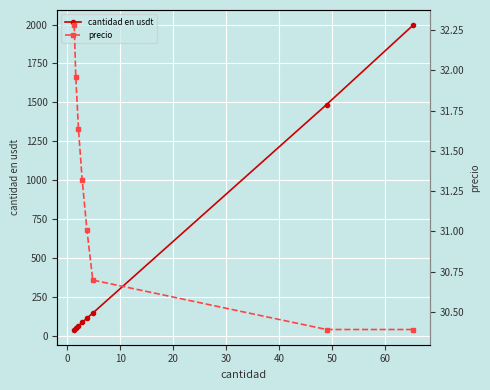

What is the value of the cantidad en usdt point at the 2nd from the left?

51.1